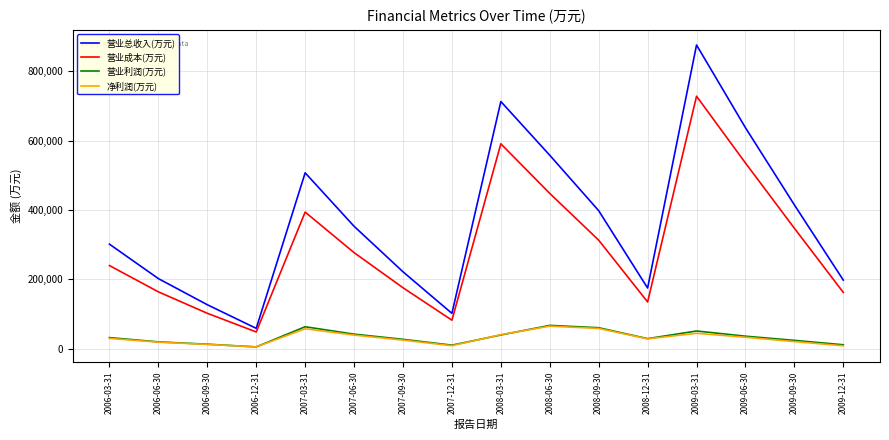

What is the difference between the highest and lowest values at 2009-03-31?

831271